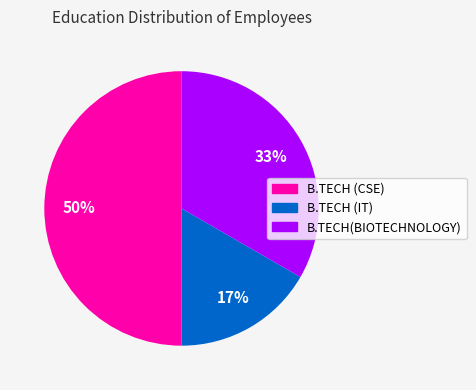

The B.TECH(BIOTECHNOLOGY) slice represents 43% of the pie. True or false?

False